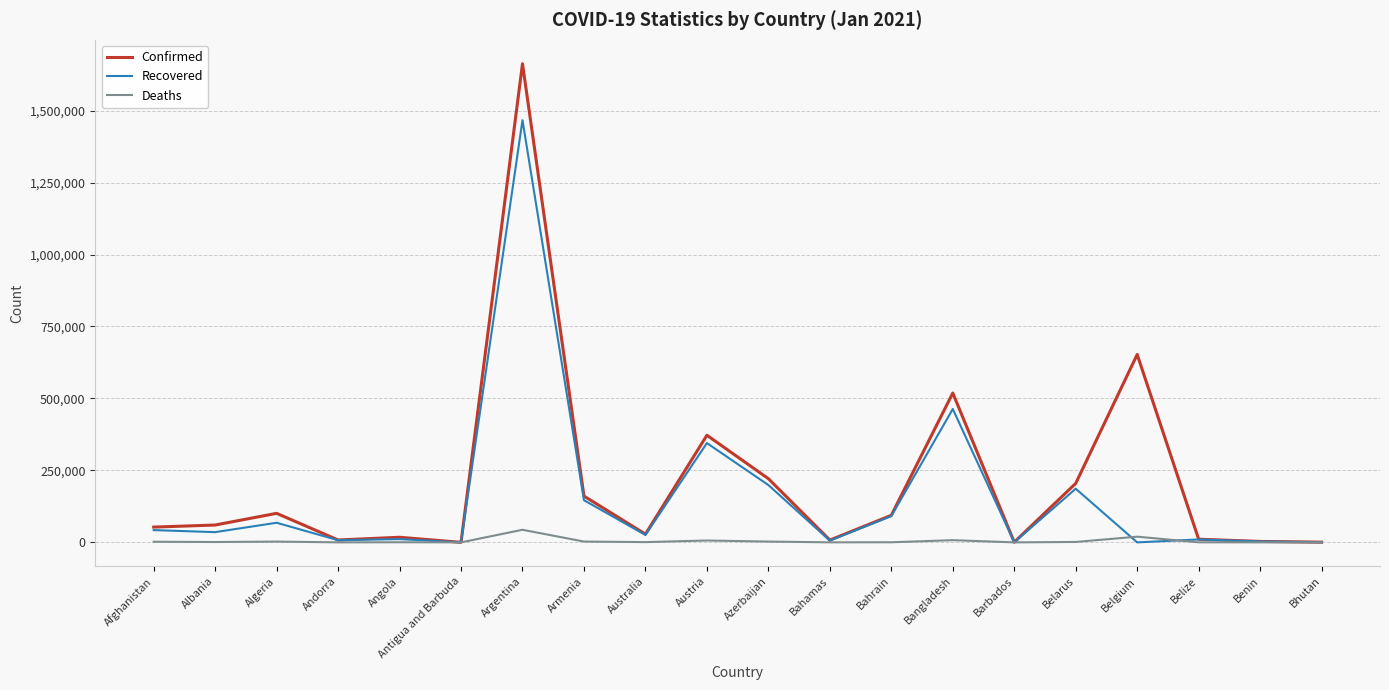

The Recovered series shows 219798 at Armenia. True or false?

False